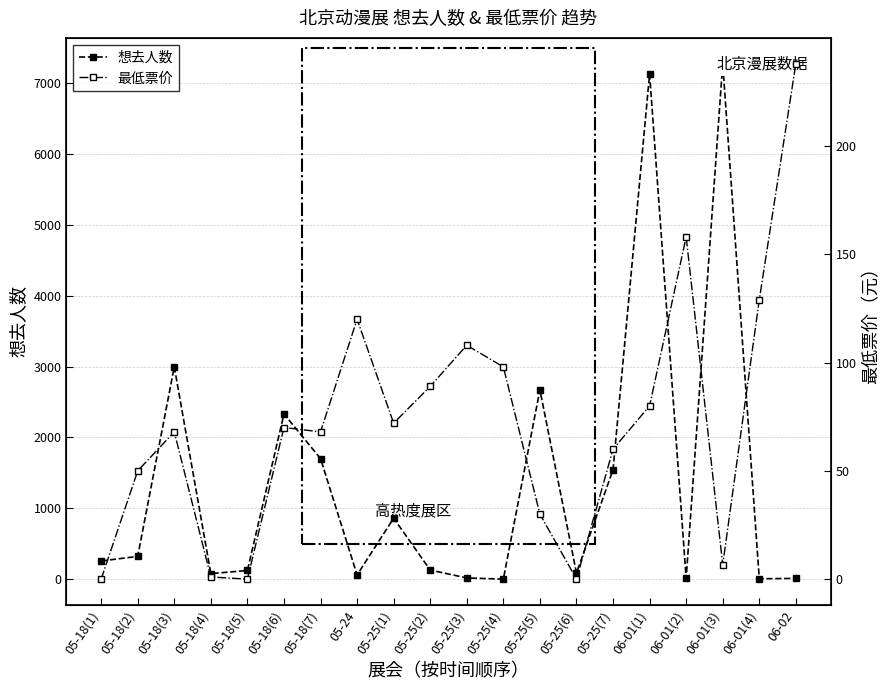

Which series has the widest spread of values?

想去人数